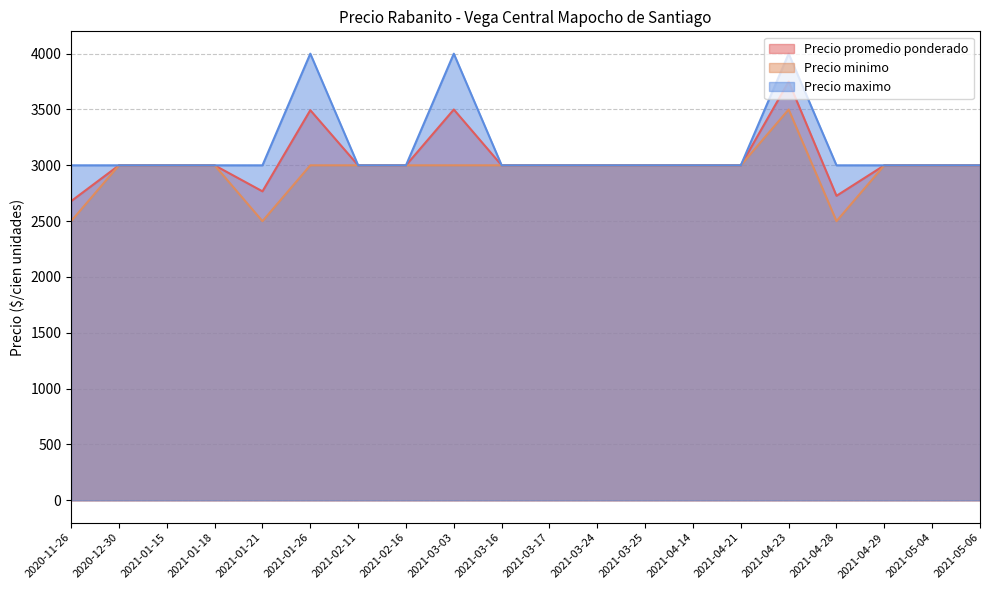

What is the difference between the maximum and minimum values in the Precio maximo series?

1000